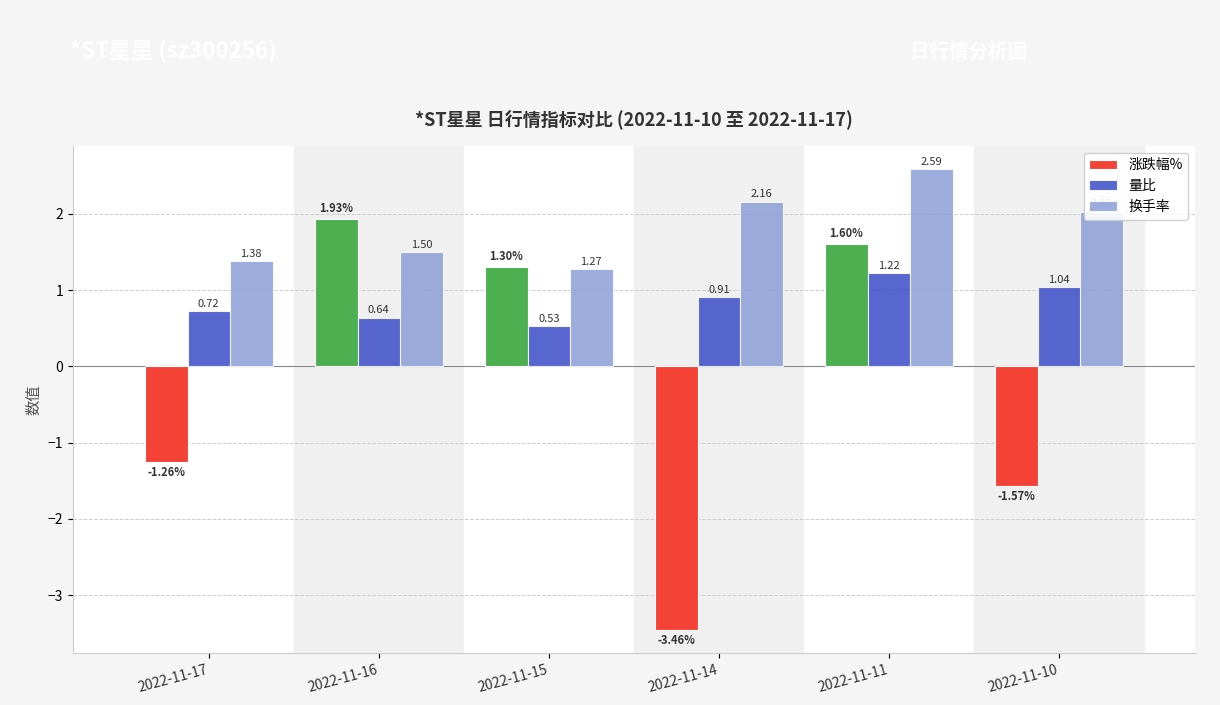

How many categories are shown in the chart?

6